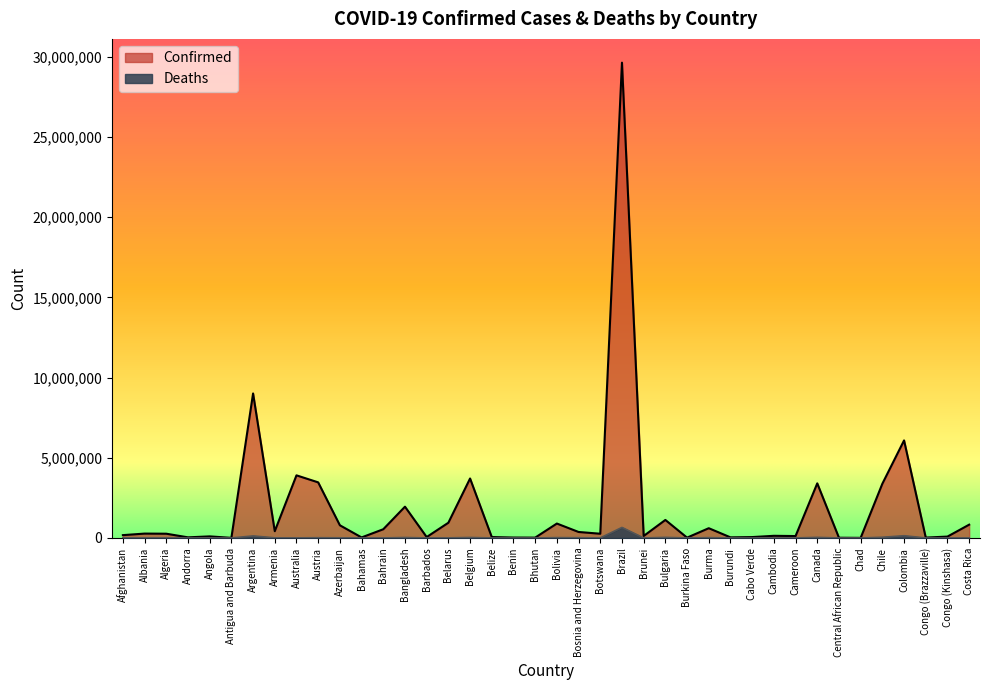

What is the average value of the Confirmed series?

1825426